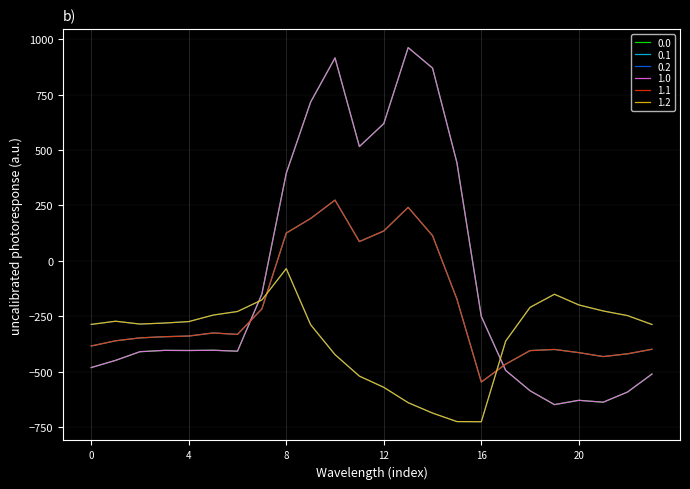

Reading left to right, transcribe all the data shown in this chart.

0.0: 0=-482.0	1=-449.5	2=-410.3	3=-404.4	4=-404.9	5=-403.8	6=-408.0	7=-150.1	8=395.3	9=716.9	10=916.2	11=516.0	12=619.4	13=962.7	14=870.3	15=443.0	16=-250.9	17=-494.8	18=-586.7	19=-649.2	20=-629.9	21=-638.4	22=-592.3	23=-511.3
0.1: 0=-384.6	1=-361.1	2=-347.9	3=-342.7	4=-339.6	5=-325.7	6=-332.2	7=-217.1	8=125.2	9=191.1	10=274.1	11=87.0	12=134.6	13=241.5	14=113.7	15=-173.1	16=-547.3	17=-466.6	18=-405.4	19=-400.2	20=-414.5	21=-432.4	22=-419.9	23=-399.4
0.2: 0=-287.1	1=-272.7	2=-285.5	3=-281.0	4=-274.4	5=-245.0	6=-228.8	7=-176.6	8=-35.3	9=-288.5	10=-423.5	11=-520.6	12=-571.2	13=-640.4	14=-687.4	15=-725.8	16=-726.6	17=-362.4	18=-210.0	19=-151.0	20=-199.2	21=-226.4	22=-247.4	23=-287.5
1.0: 0=-482.0	1=-449.5	2=-410.3	3=-404.4	4=-404.9	5=-403.8	6=-408.0	7=-150.1	8=395.3	9=716.9	10=916.2	11=516.0	12=619.4	13=962.7	14=870.3	15=443.0	16=-250.9	17=-494.8	18=-586.7	19=-649.2	20=-629.9	21=-638.4	22=-592.3	23=-511.3
1.1: 0=-384.6	1=-361.1	2=-347.9	3=-342.7	4=-339.6	5=-325.7	6=-332.2	7=-217.1	8=125.2	9=191.1	10=274.1	11=87.0	12=134.6	13=241.5	14=113.7	15=-173.1	16=-547.3	17=-466.6	18=-405.4	19=-400.2	20=-414.5	21=-432.4	22=-419.9	23=-399.4
1.2: 0=-287.1	1=-272.7	2=-285.5	3=-281.0	4=-274.4	5=-245.0	6=-228.8	7=-176.6	8=-35.3	9=-288.5	10=-423.5	11=-520.6	12=-571.2	13=-640.4	14=-687.4	15=-725.8	16=-726.6	17=-362.4	18=-210.0	19=-151.0	20=-199.2	21=-226.4	22=-247.4	23=-287.5